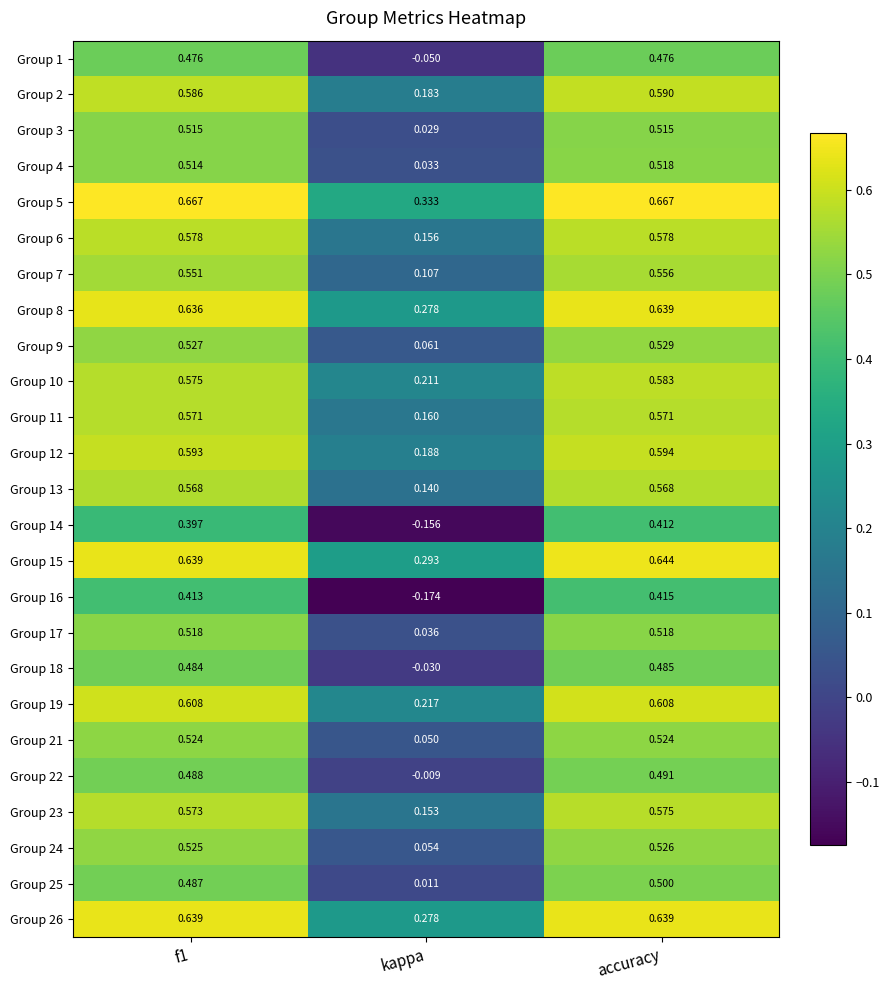

Is the value of Group 6 at kappa greater than the value of Group 17 at accuracy?

No